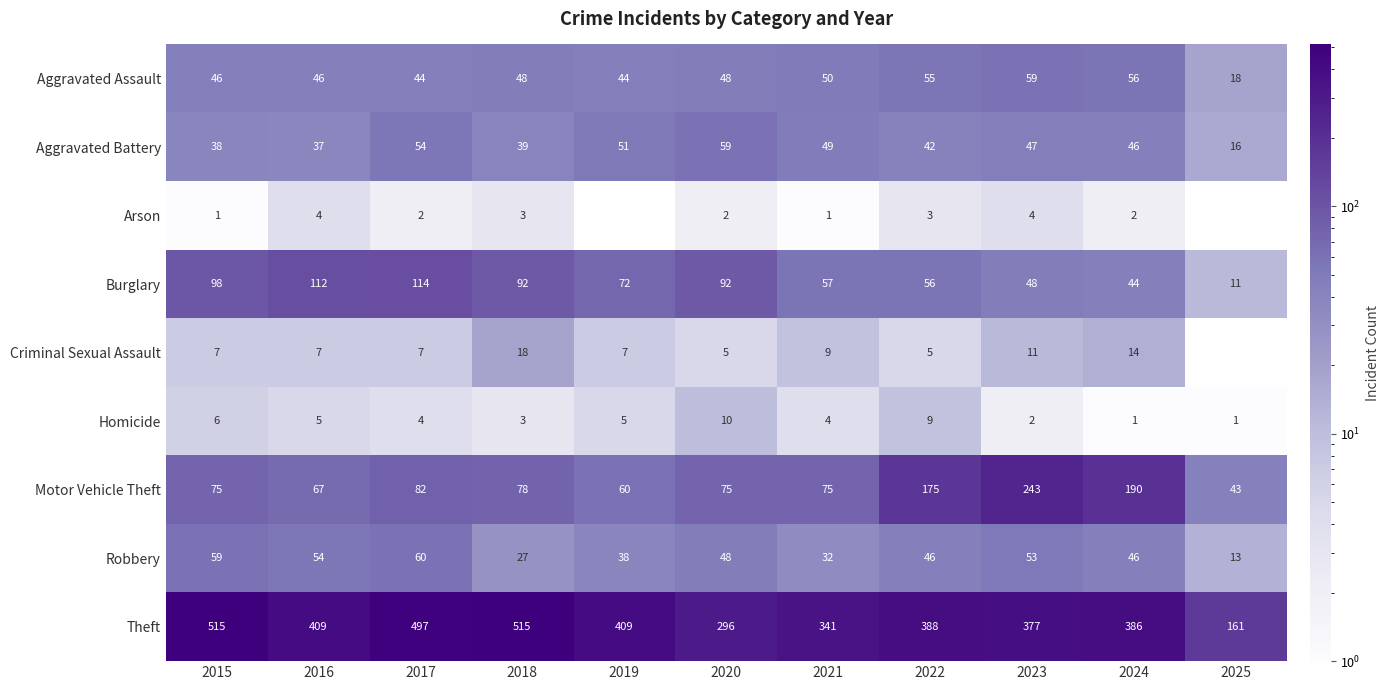

How many values in the Aggravated Assault series are below 48?

5